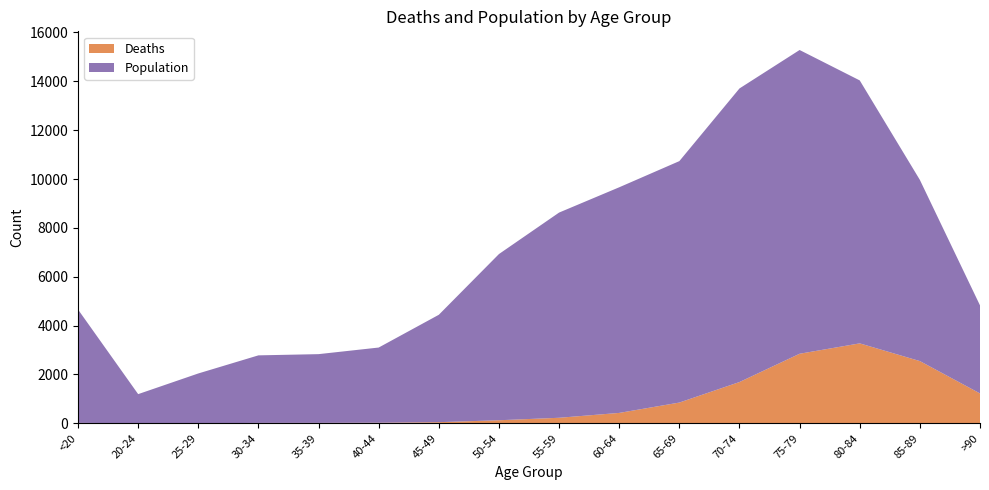

Reading left to right, what are all the values shown in this chart?

Deaths: <20=18	20-24=4	25-29=3	30-34=17	35-39=18	40-44=24	45-49=47	50-54=126	55-59=227	60-64=426	65-69=850	70-74=1690	75-79=2848	80-84=3273	85-89=2548	>90=1224
Population: <20=4641	20-24=1191	25-29=2038	30-34=2765	35-39=2814	40-44=3078	45-49=4396	50-54=6803	55-59=8400	60-64=9236	65-69=9883	70-74=12018	75-79=12434	80-84=10764	85-89=7417	>90=3604